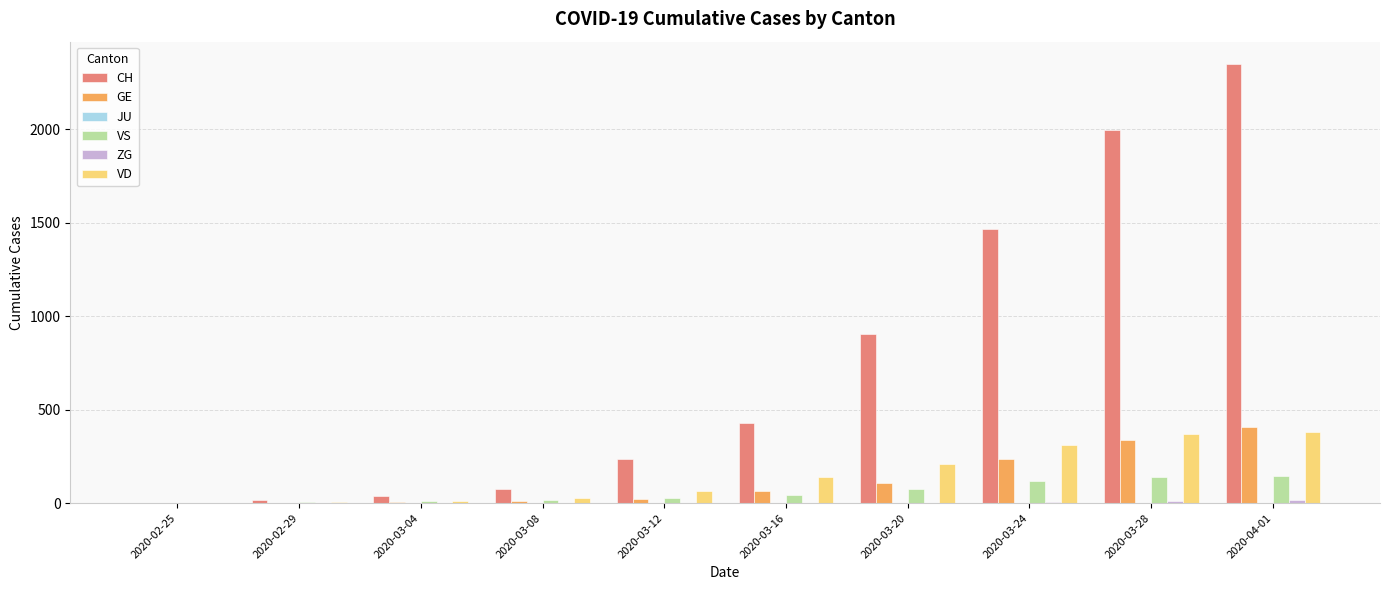

Which series changed the most between 2020-03-16 and 2020-03-24?

CH